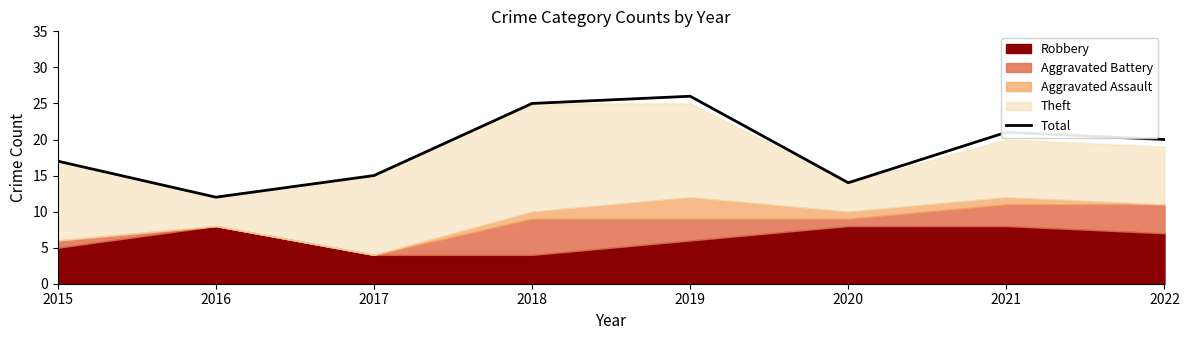

Reading left to right, transcribe all the data shown in this chart.

17	12	15	25	26	14	21	20